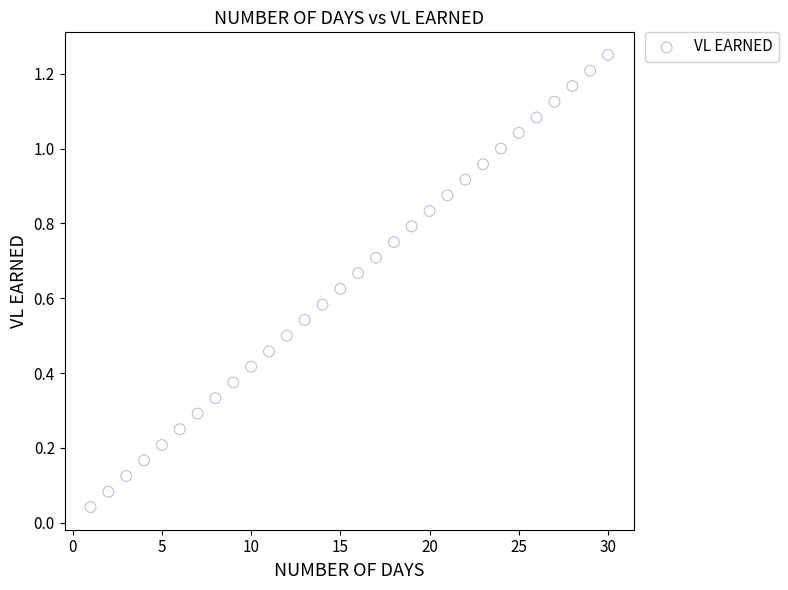

What is the range of X values (max minus min)?

29.0